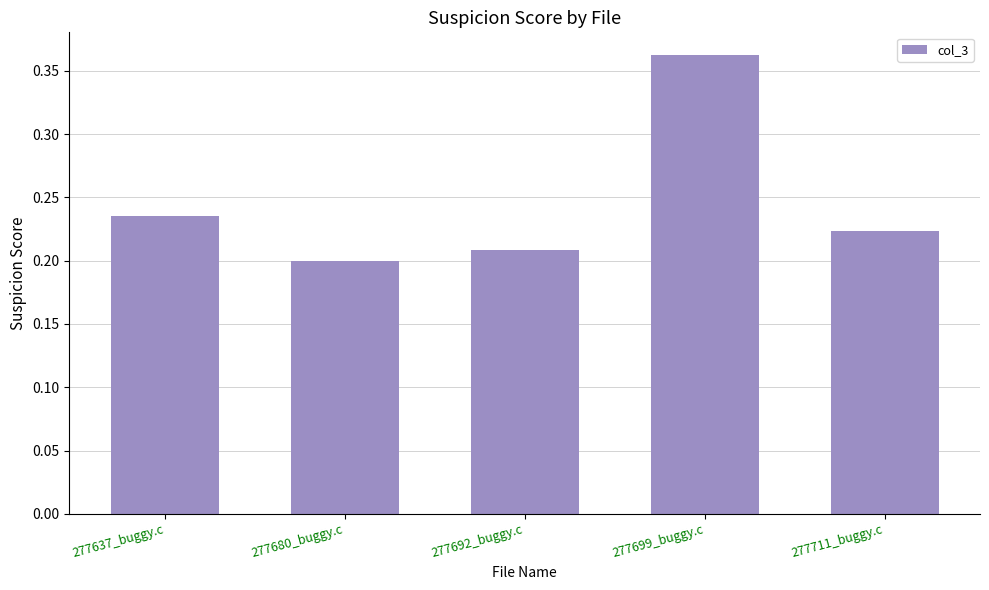

List the labels in order of value, smallest first.

277680_buggy.c, 277692_buggy.c, 277711_buggy.c, 277637_buggy.c, 277699_buggy.c